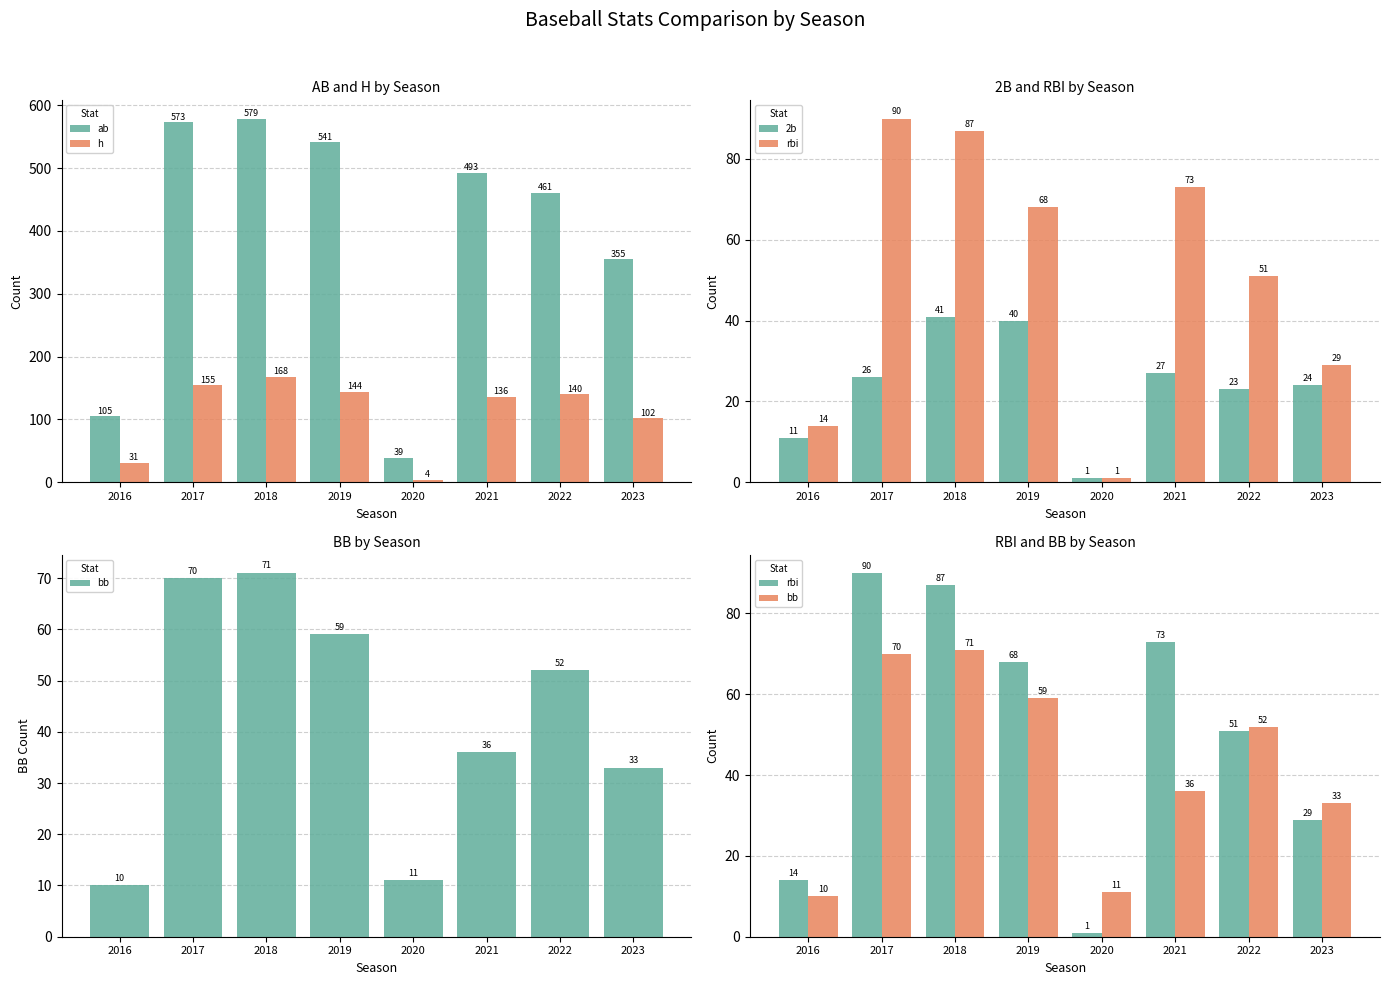

What is the difference between the highest and lowest values at 2017?

547